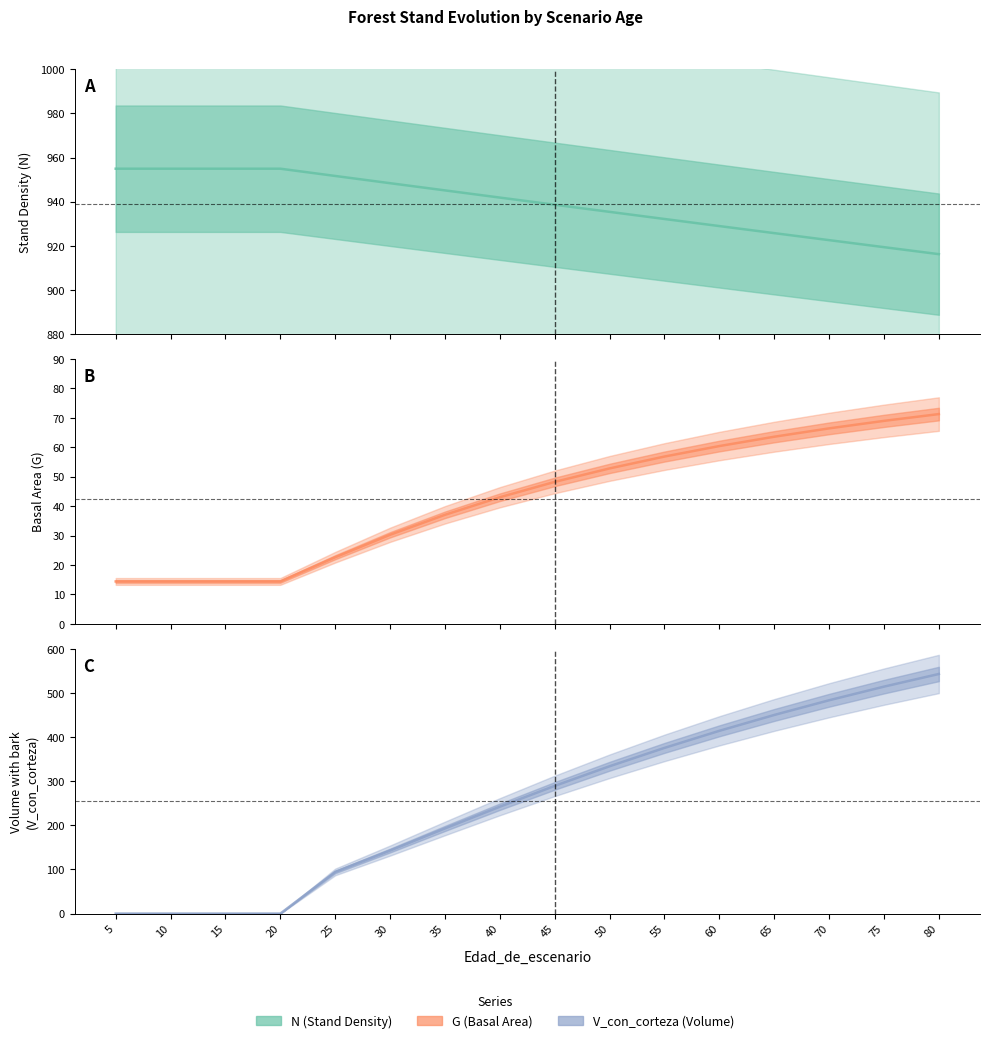

True or false: V_con_corteza and N intersect in this chart.

False